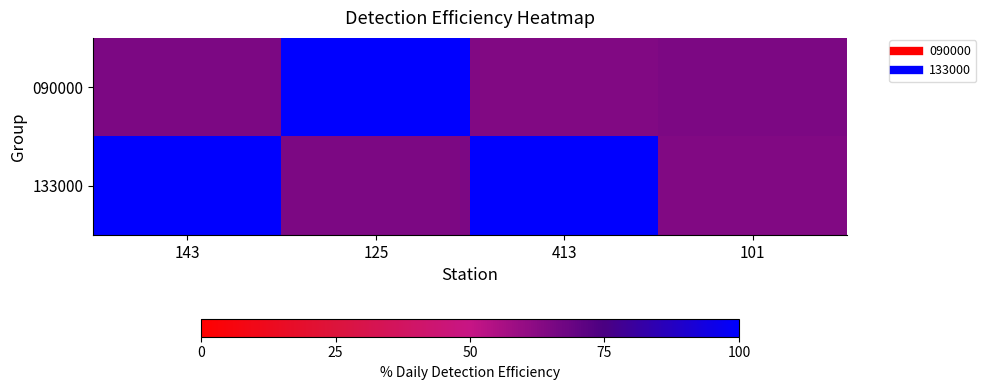

At which category is the sum across all series the highest?

143